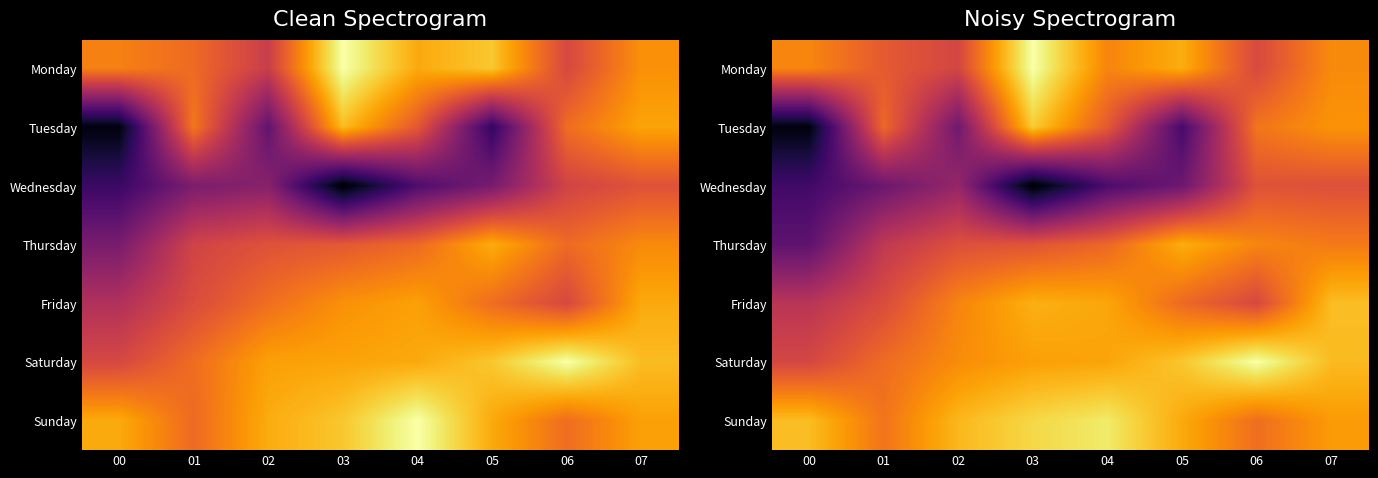

What is the total value across all series at 02?

4.2